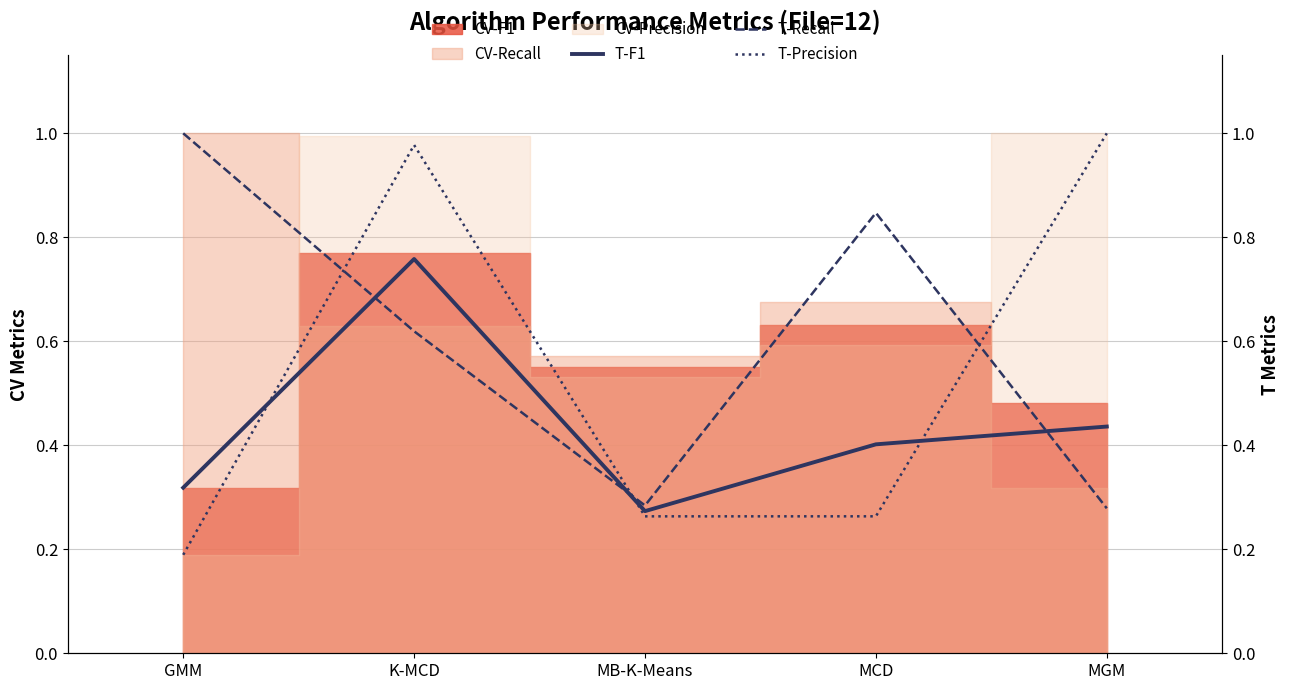

Is it true that T-F1 equals 0.7 at MGM?

False